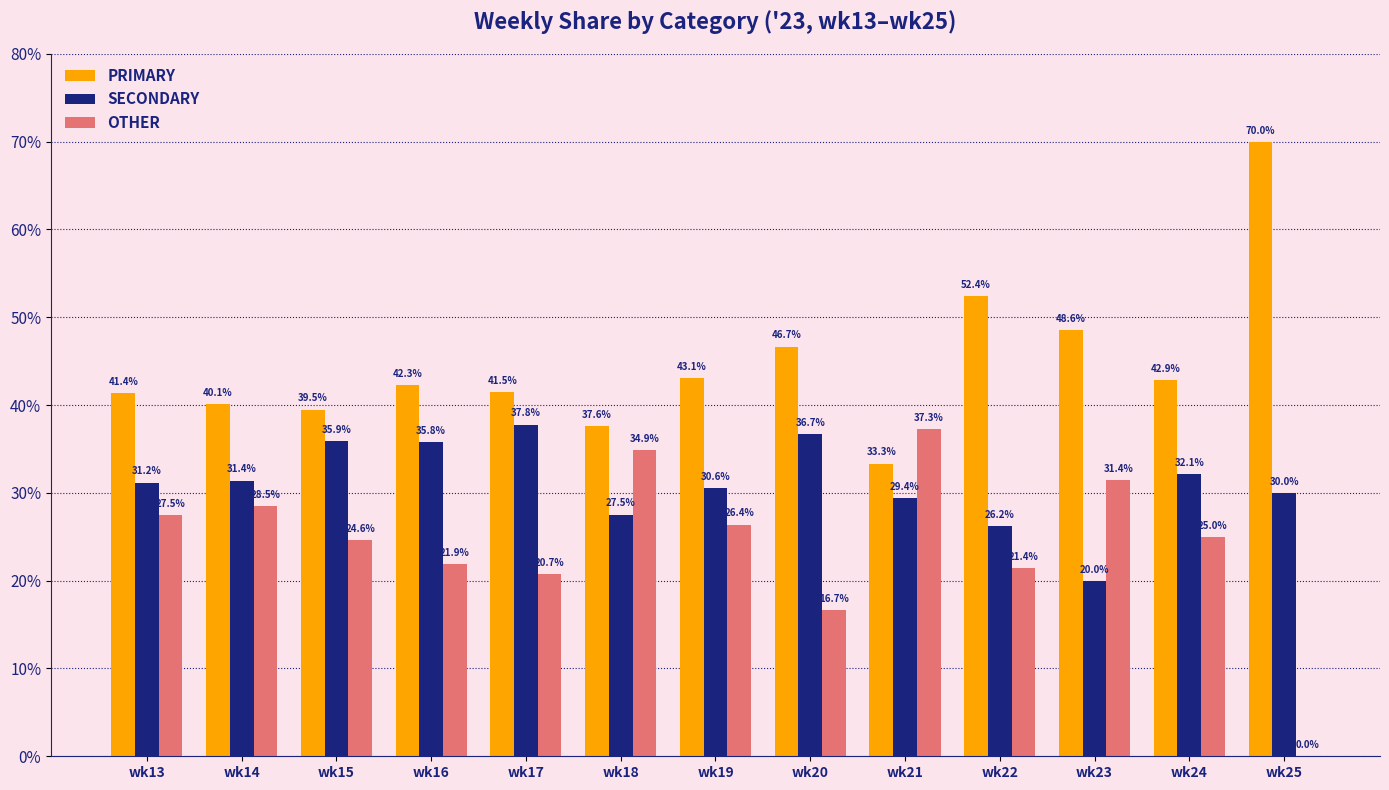

Reading right to left, transcribe all the data shown in this chart.

PRIMARY: wk25=70.0	wk24=42.9	wk23=48.6	wk22=52.4	wk21=33.3	wk20=46.7	wk19=43.1	wk18=37.6	wk17=41.5	wk16=42.3	wk15=39.5	wk14=40.1	wk13=41.4
SECONDARY: wk25=30.0	wk24=32.1	wk23=20.0	wk22=26.2	wk21=29.4	wk20=36.7	wk19=30.6	wk18=27.5	wk17=37.8	wk16=35.8	wk15=35.9	wk14=31.4	wk13=31.2
OTHER: wk25=0.0	wk24=25.0	wk23=31.4	wk22=21.4	wk21=37.3	wk20=16.7	wk19=26.4	wk18=34.9	wk17=20.7	wk16=21.9	wk15=24.6	wk14=28.5	wk13=27.5